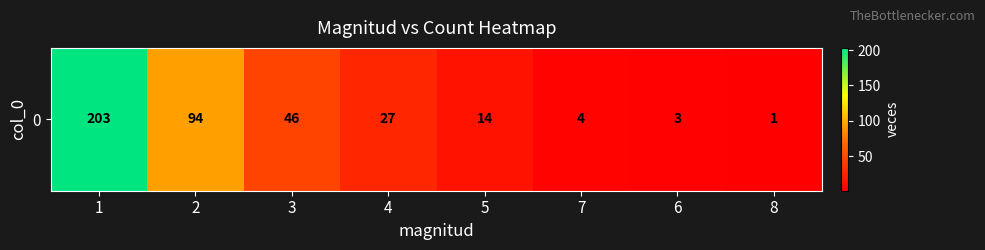

Approximately how many times larger is the value at 8 compared to 5?

0.1